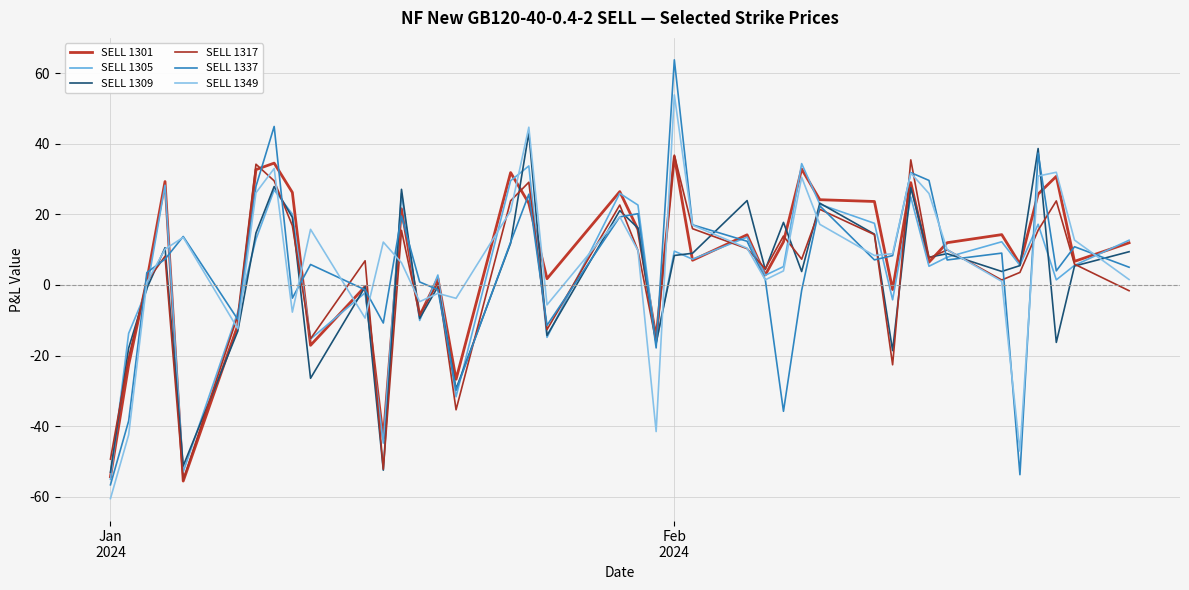

How many lines are shown in the chart?

6